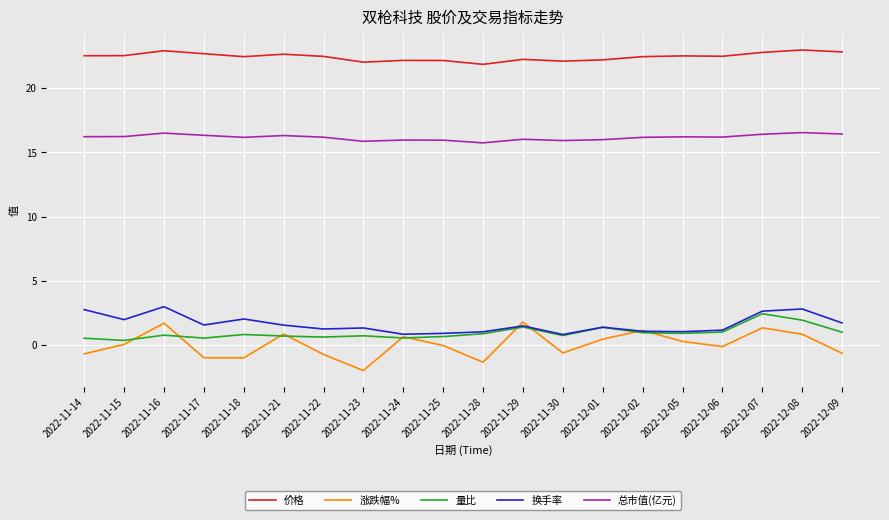

What position from the left is 2022-11-21?

6